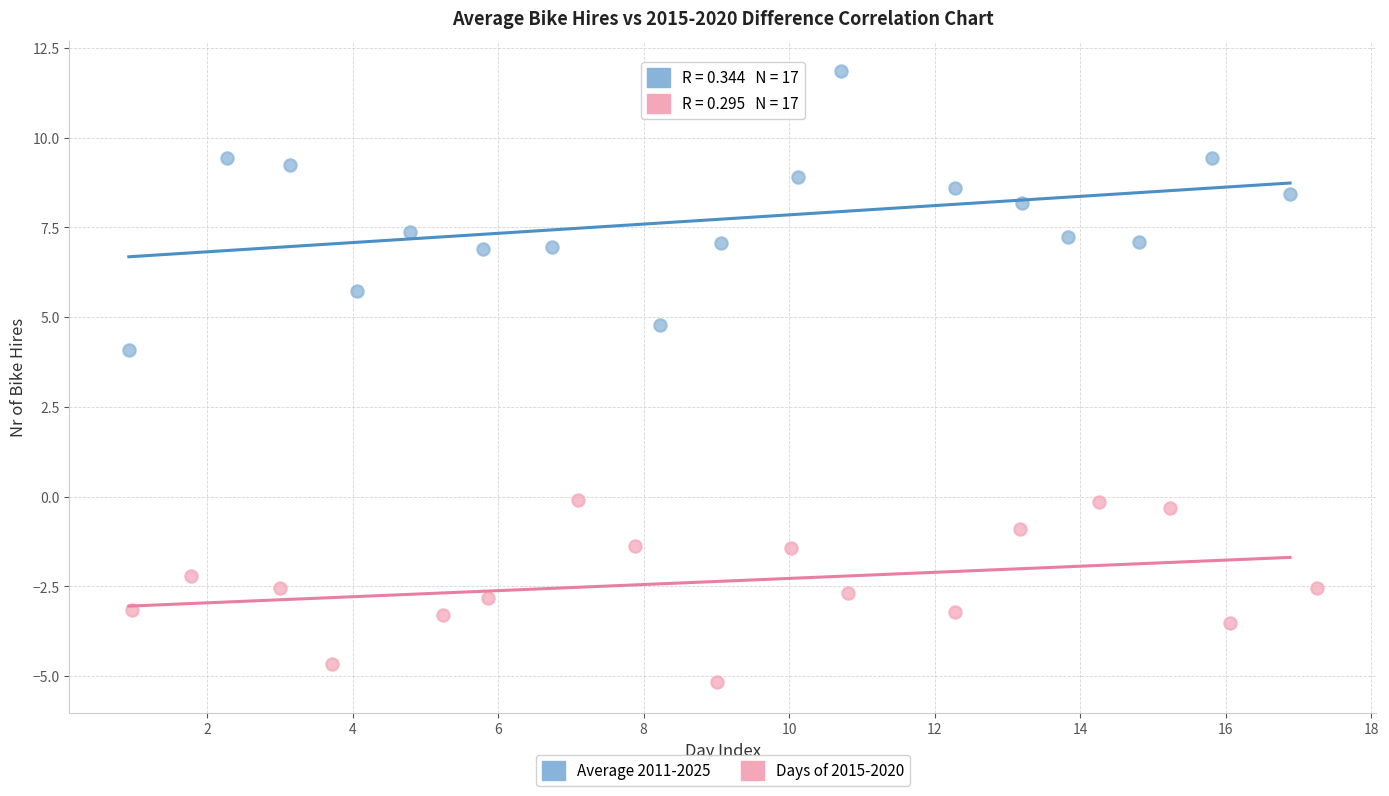

Which series reaches the maximum Y coordinate?

Average 2011-2025